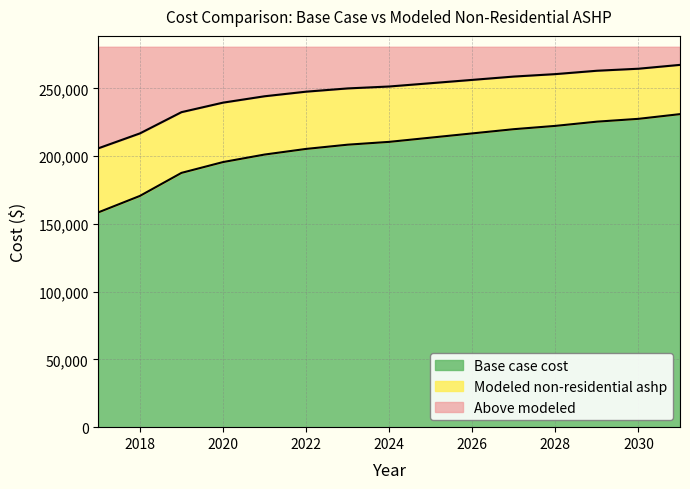

True or false: Modeled non-residential ashp has more than 1 points higher than both neighbors.

False